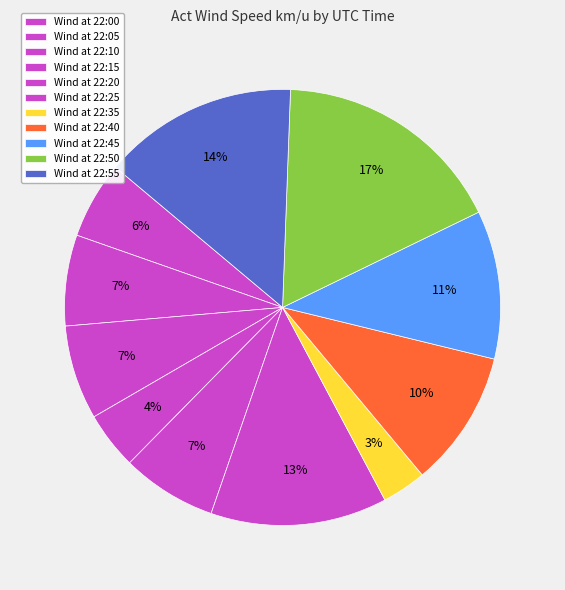

Count the number of slices in the pie.

11